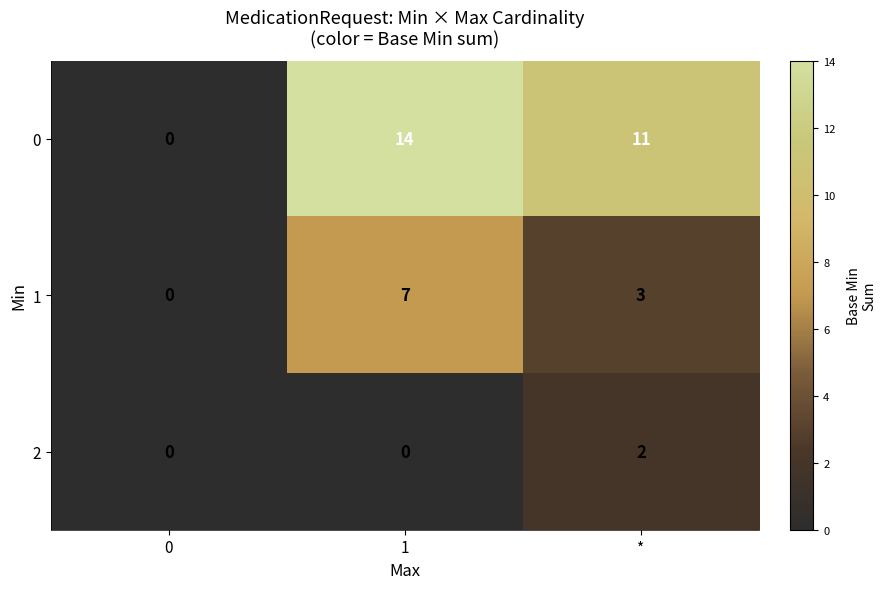

How many 2 values are between 0 and 2?

3